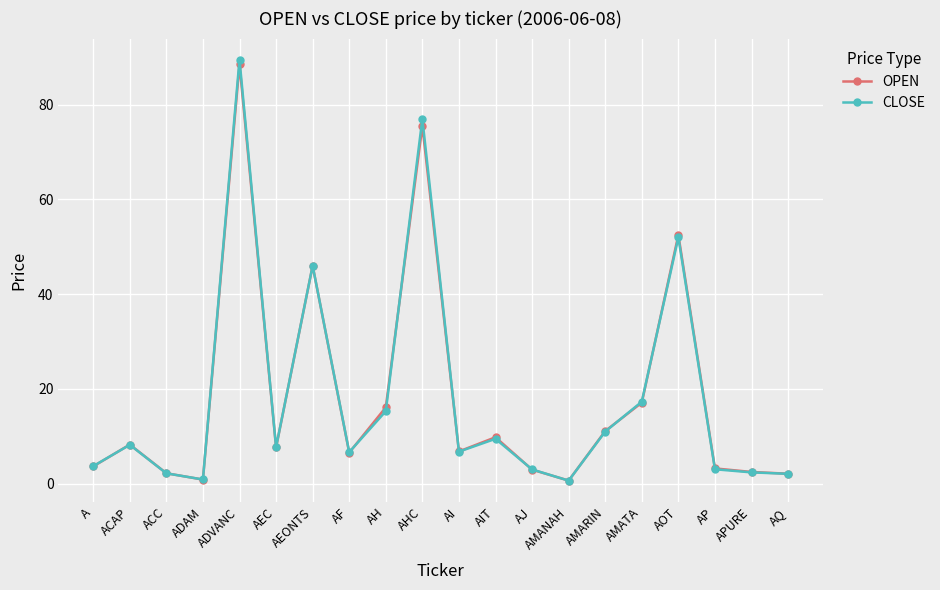

How many data points does each series have?

20